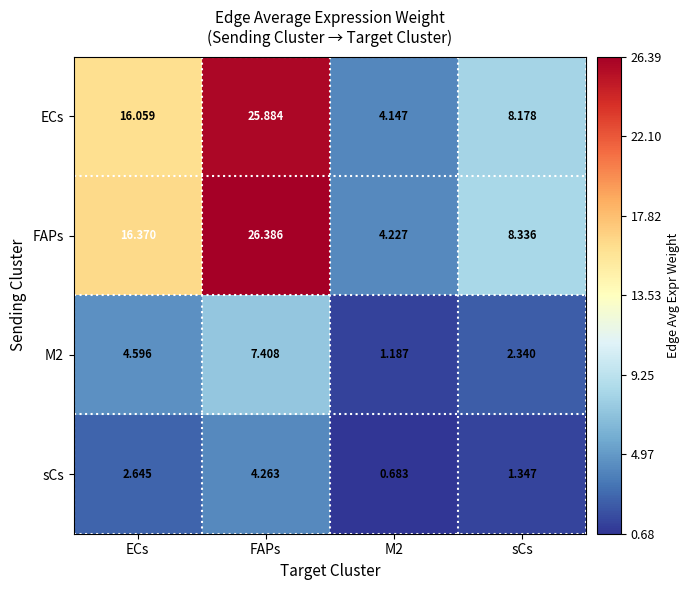

At which category does the chart reach its peak across all series?

FAPs